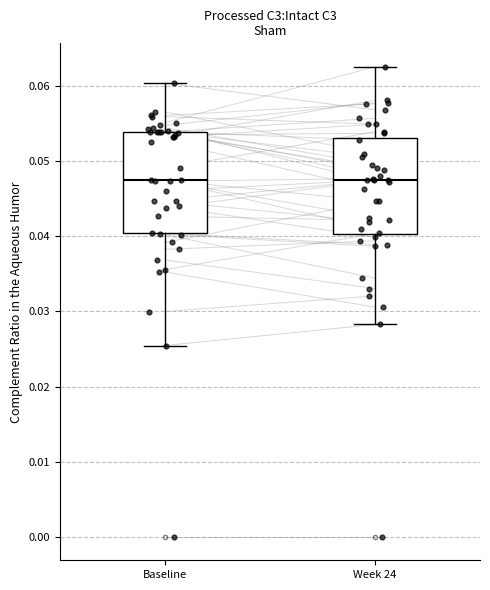

Reading left to right, transcribe this box plot: for each box, give where its median line is, the range the box spans, and where its two whiskers end, as read against the y-axis. The values are not printed on the chart, so give them approximately, as read against the axis.

Baseline: median 0.047, box 0.040 to 0.054, whiskers 0.025 to 0.060
Week 24: median 0.047, box 0.040 to 0.053, whiskers 0.028 to 0.063